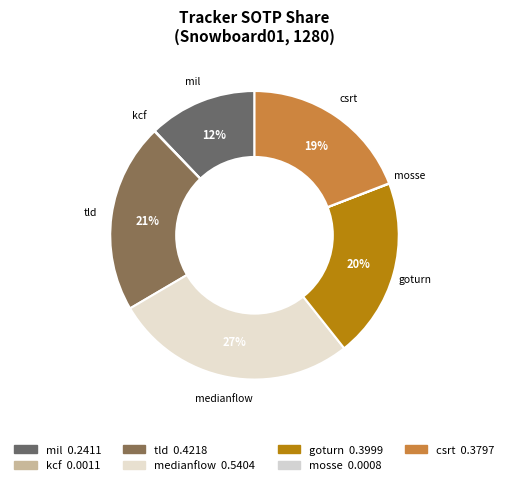

Between tld and csrt, which is larger?

tld